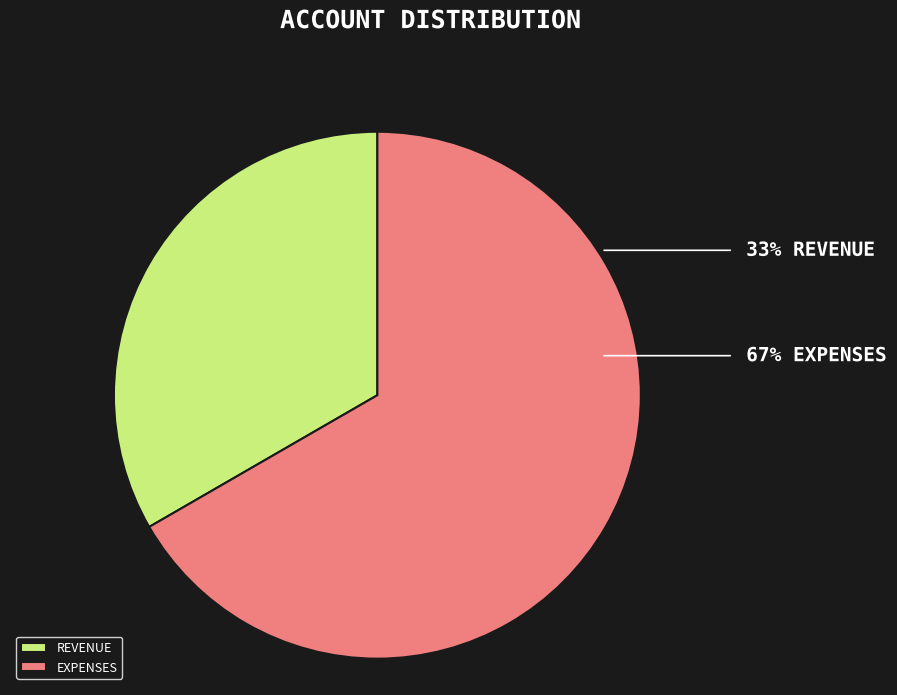

True or false: REVENUE accounts for 24% of the total.

False